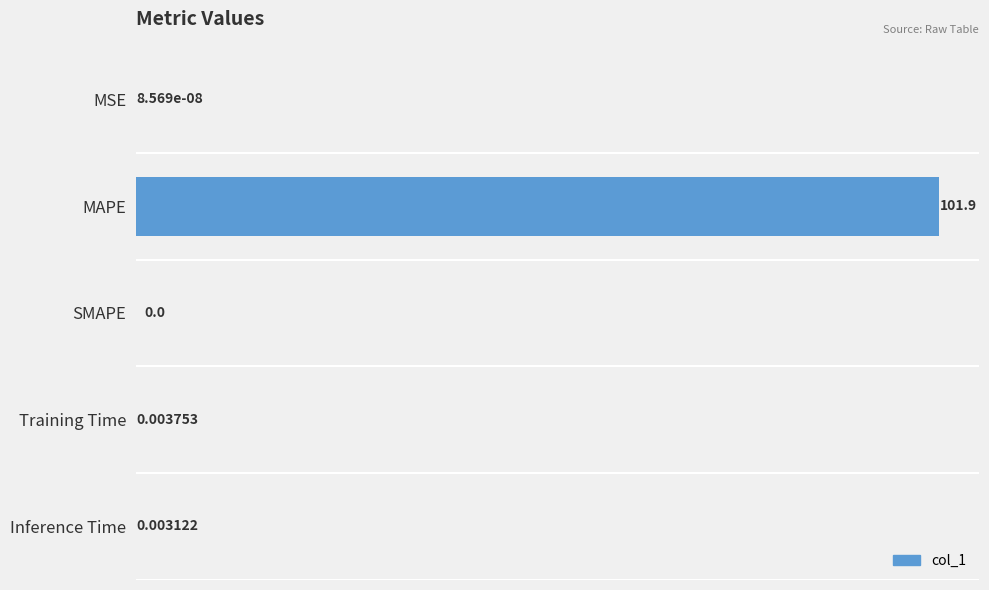

What is the sum of all values?

102.0